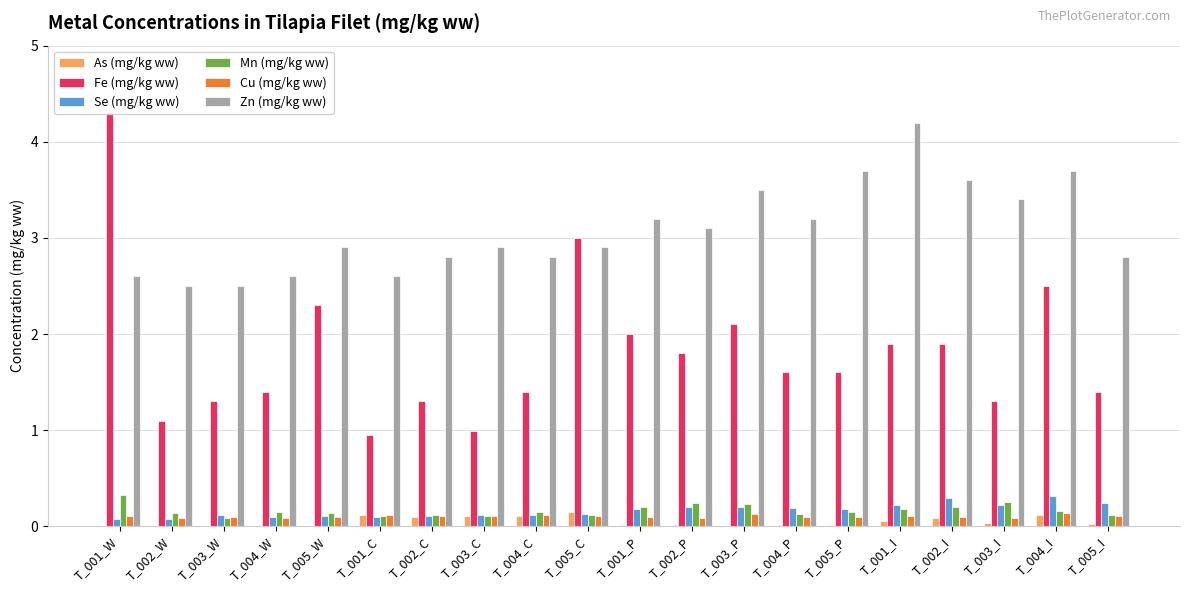

Are the bars grouped side by side (vs. stacked)?

Yes